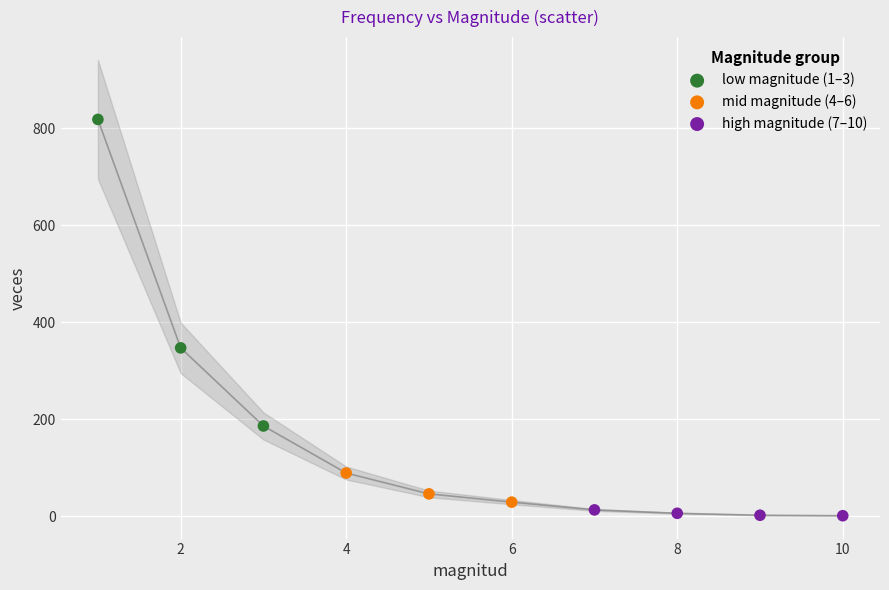

What are all the series names shown in the legend?

low magnitude (1–3), mid magnitude (4–6), high magnitude (7–10)